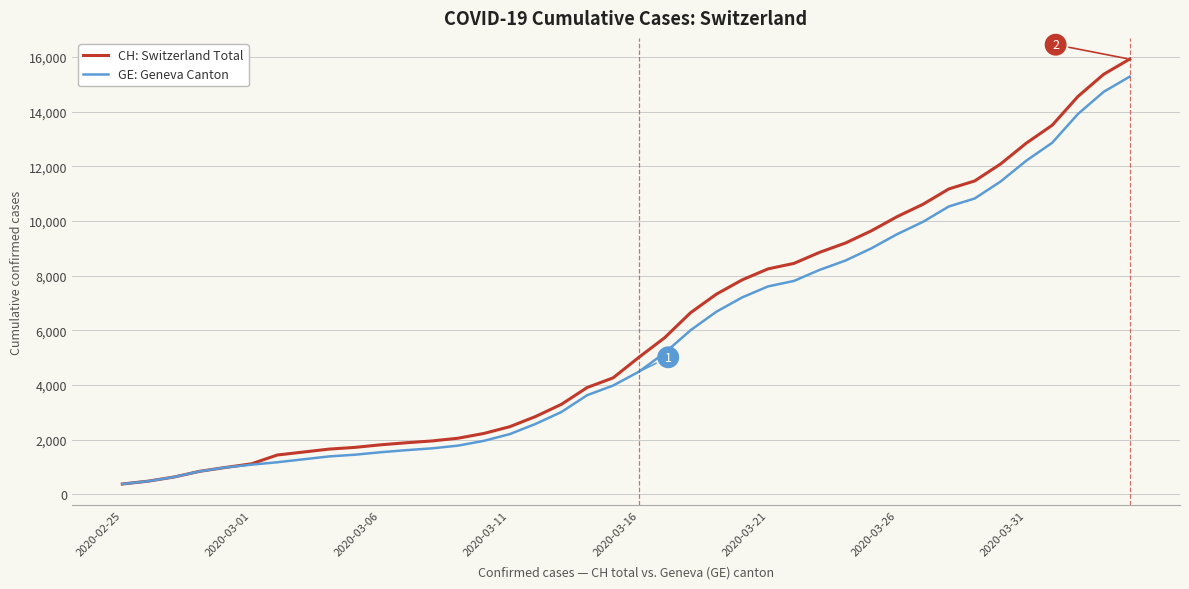

Which series has the largest range (max minus min)?

CH: Switzerland Total